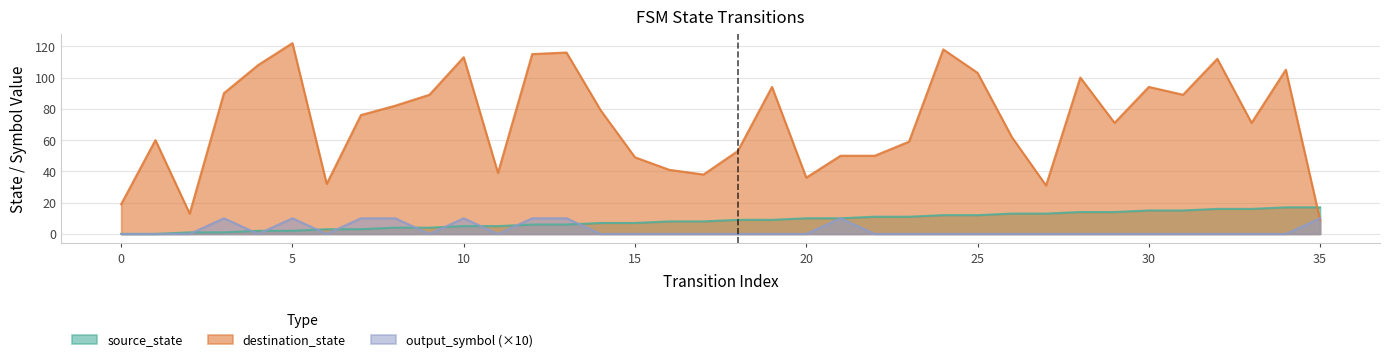

The value of destination_state at 14 is 79. True or false?

True